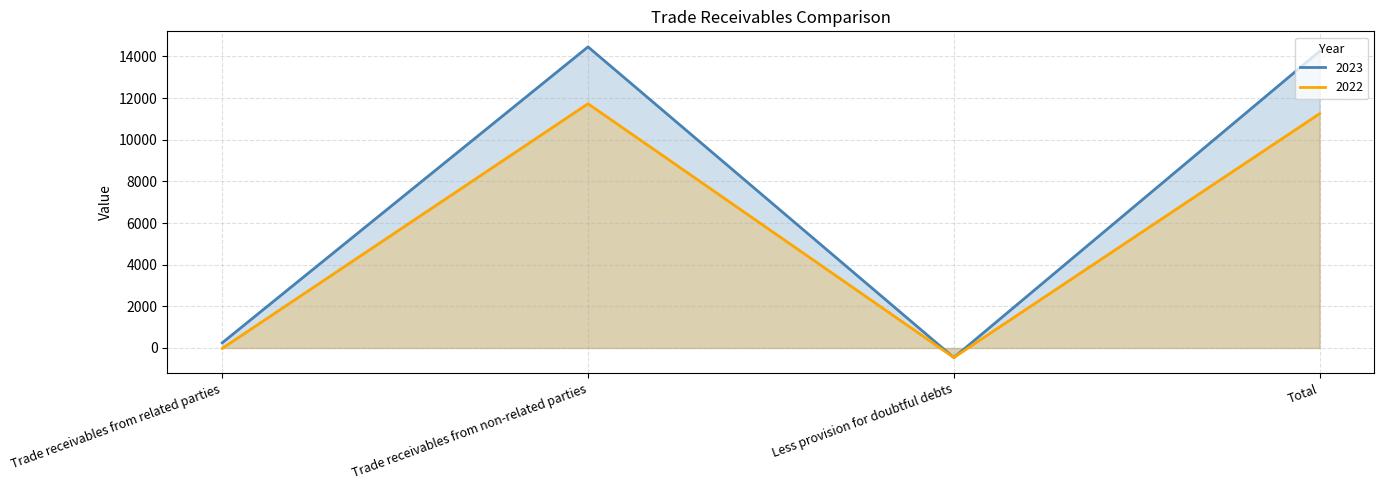

How many lines are shown in the chart?

2